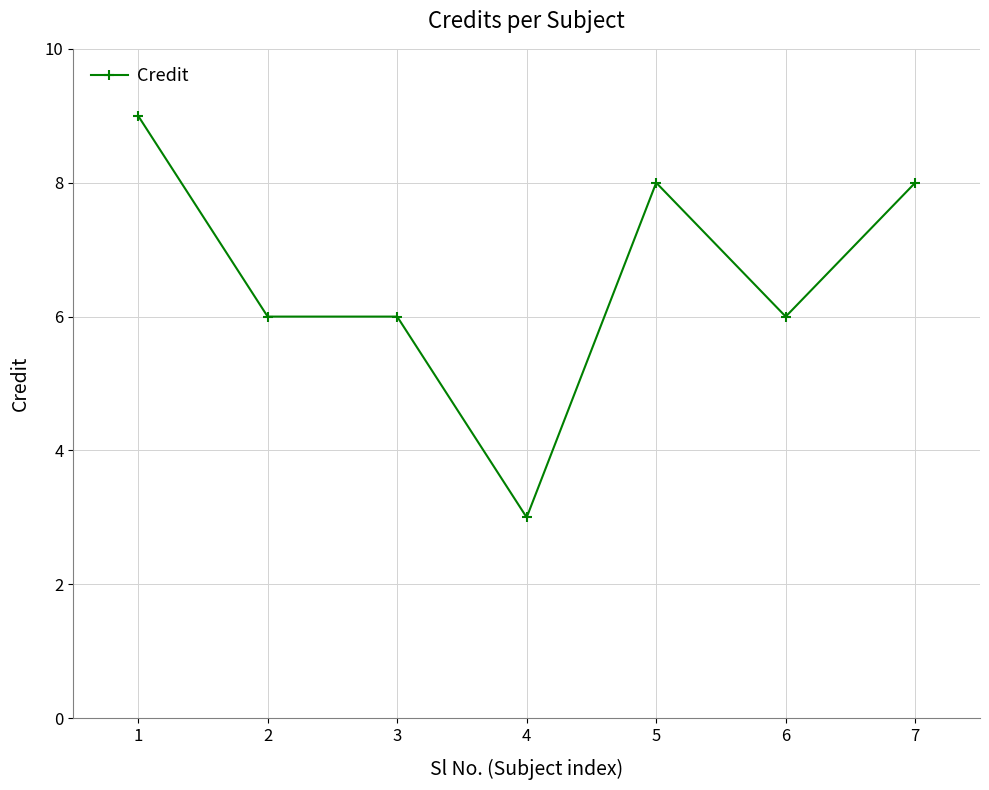

Approximately how many times larger is the value at 7 compared to 2?

1.3